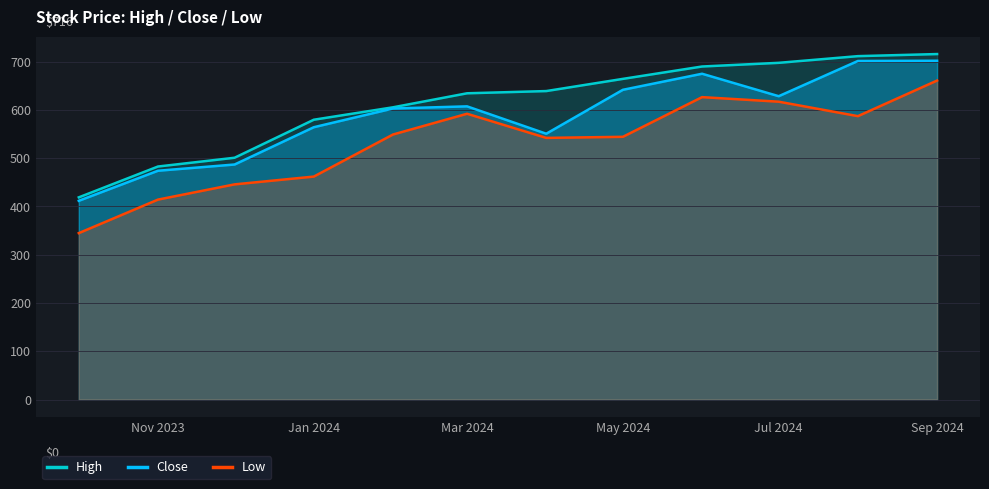

List the series in order of their overall mean, lowest first.

Low, Close, High